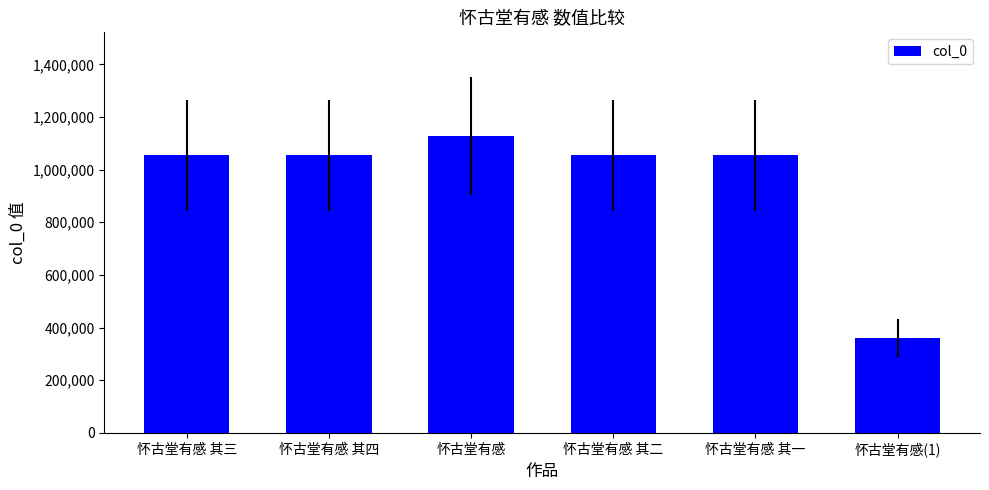

What is the smallest value displayed?

359333